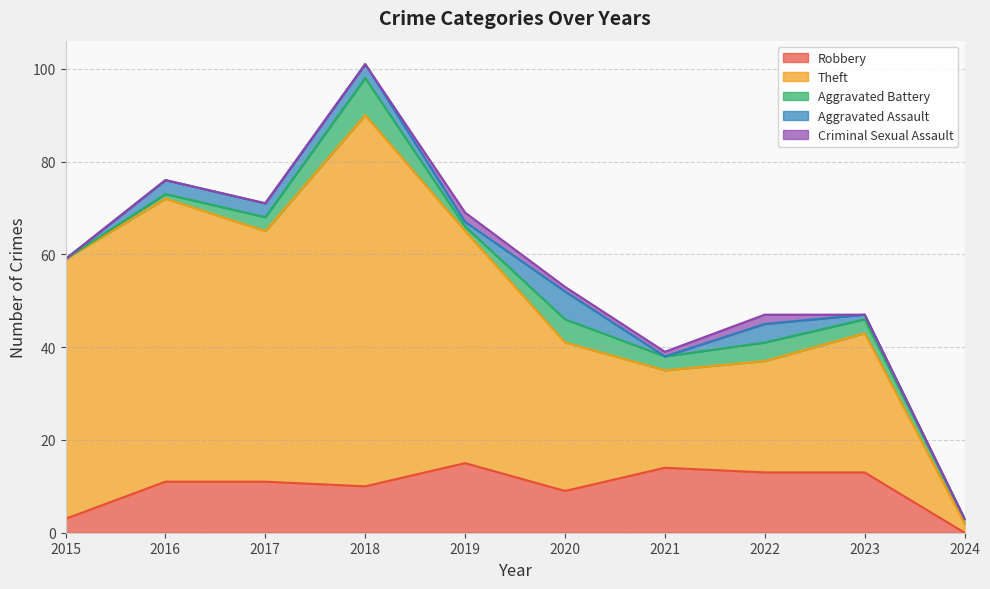

How many interior local valleys does the Robbery series have?

2